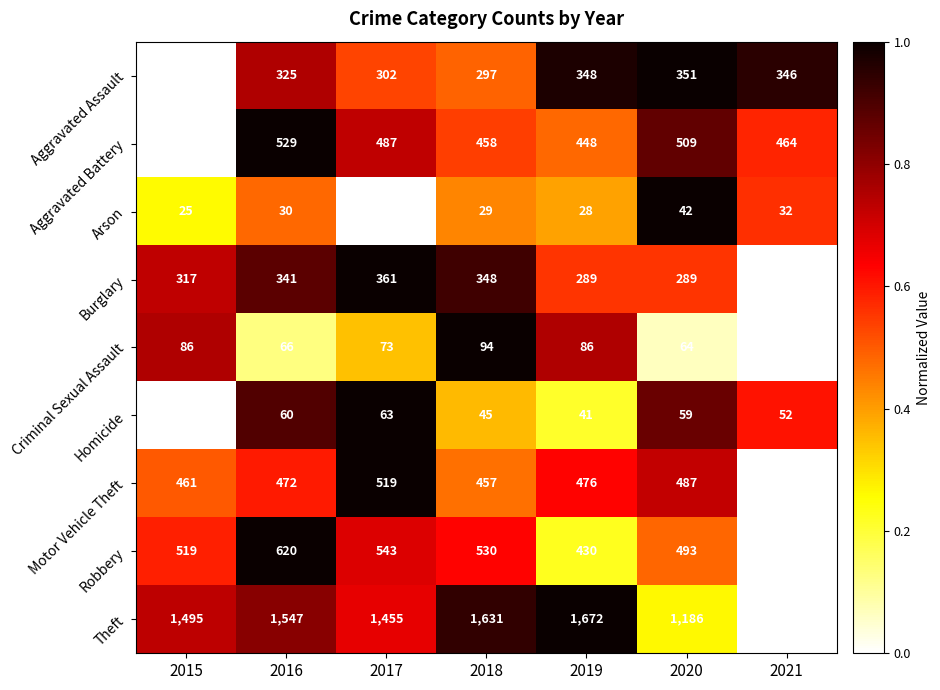

Rank the series by their maximum value, from lowest to highest.

Arson, Homicide, Criminal Sexual Assault, Aggravated Assault, Burglary, Motor Vehicle Theft, Aggravated Battery, Robbery, Theft